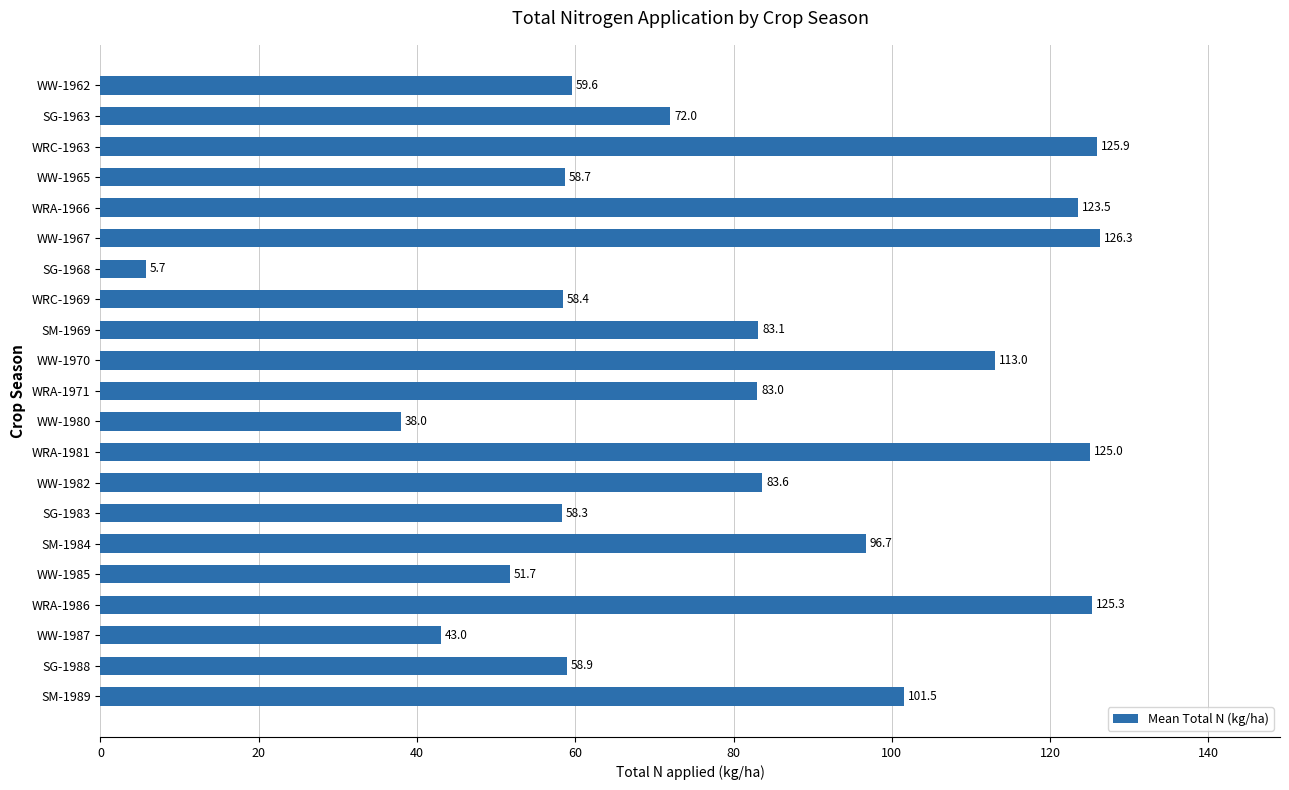

At which label is the value closest to 66?

SG-1963